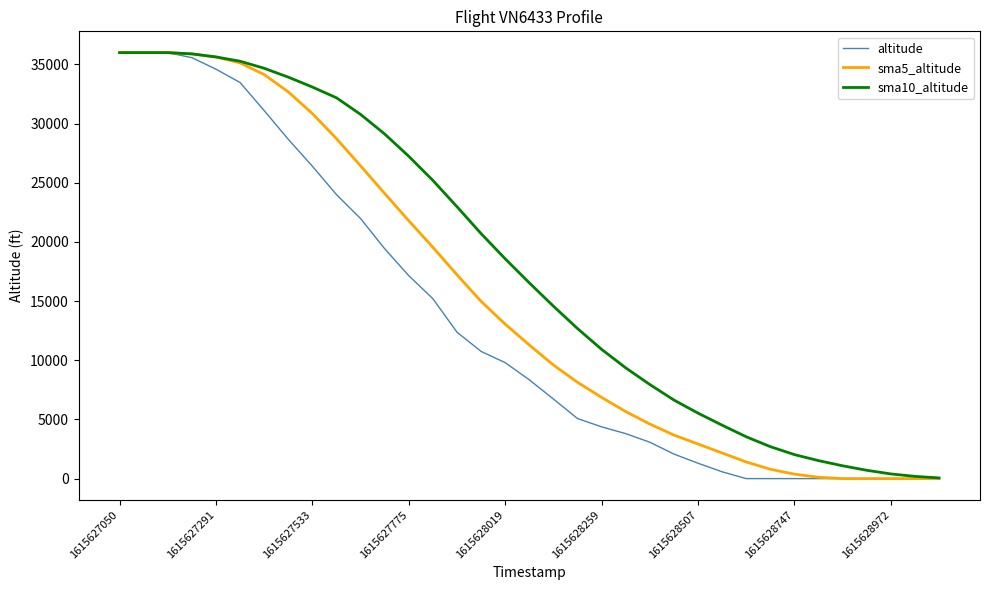

What is the maximum value shown in the chart?

36000.0